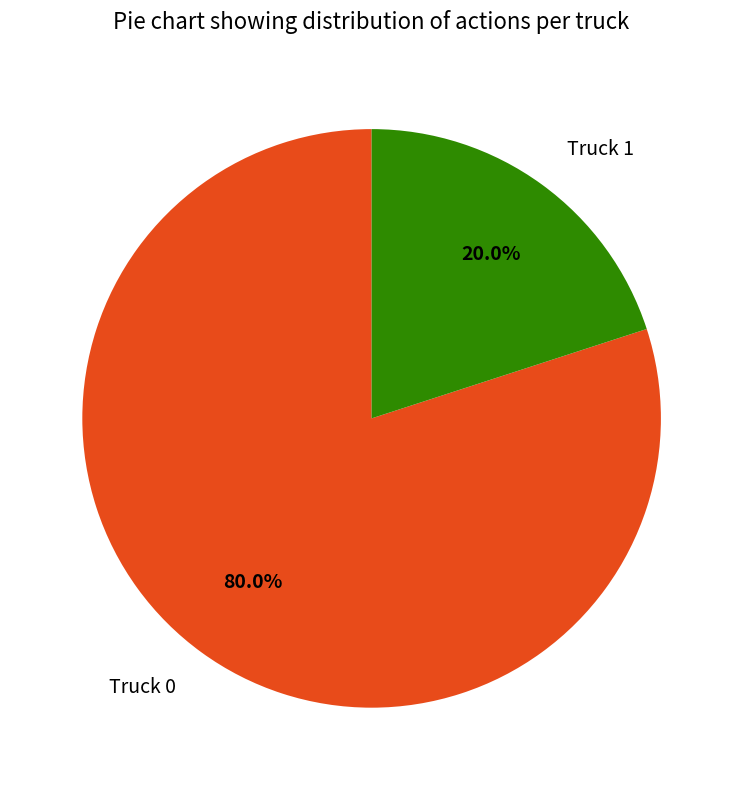

To the nearest percent, what is the average slice percentage?

50%